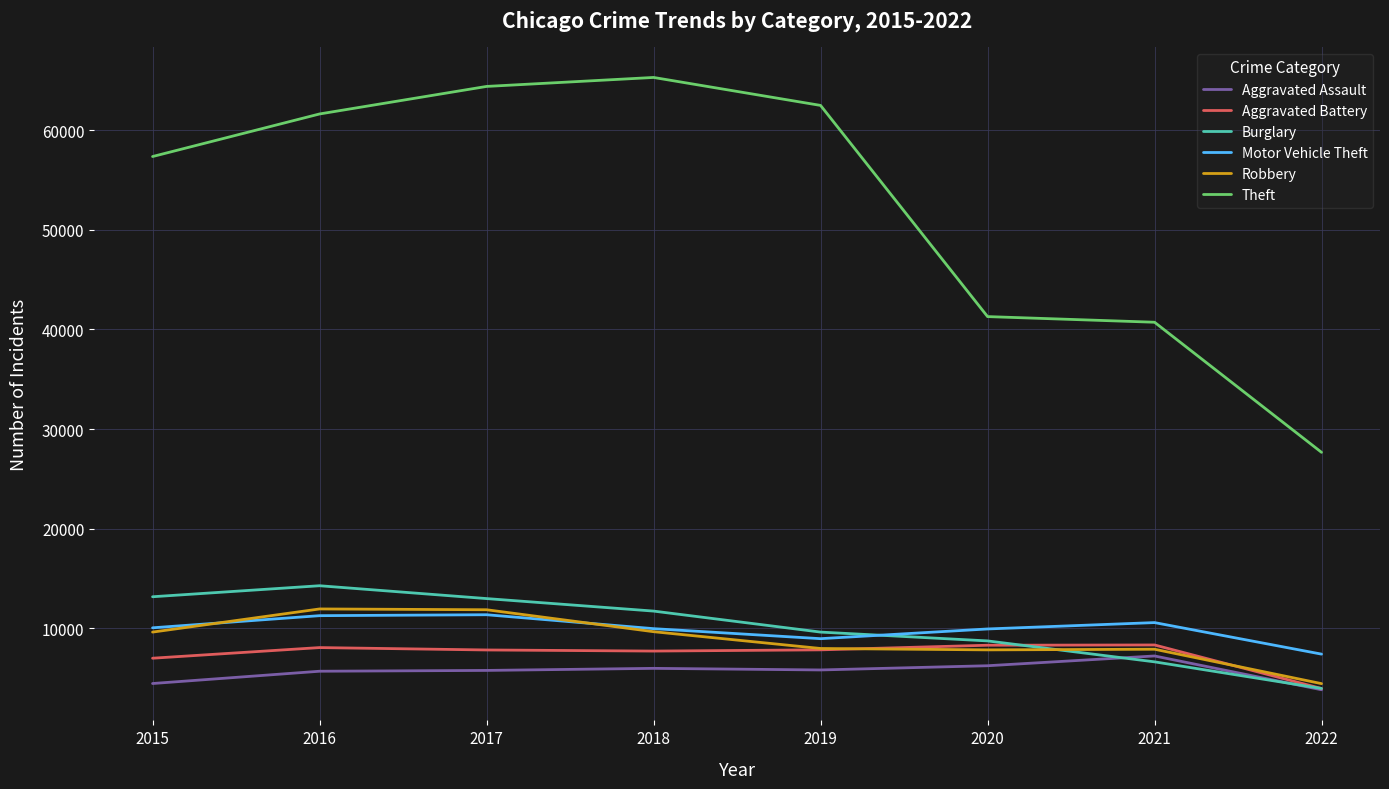

Does the chart display data point markers on the line(s)?

No